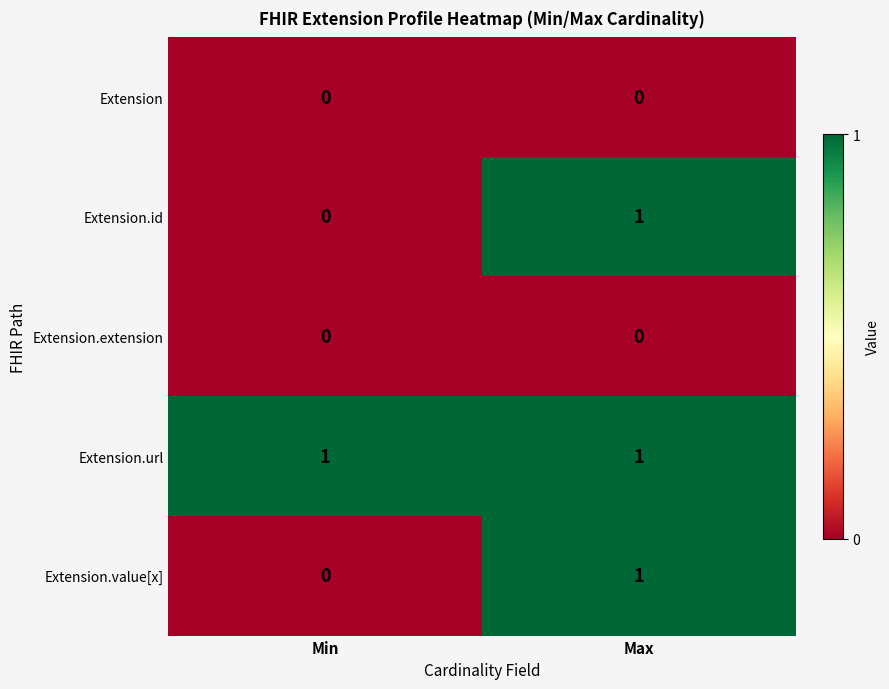

The value of Extension.url at Max is 1. True or false?

True